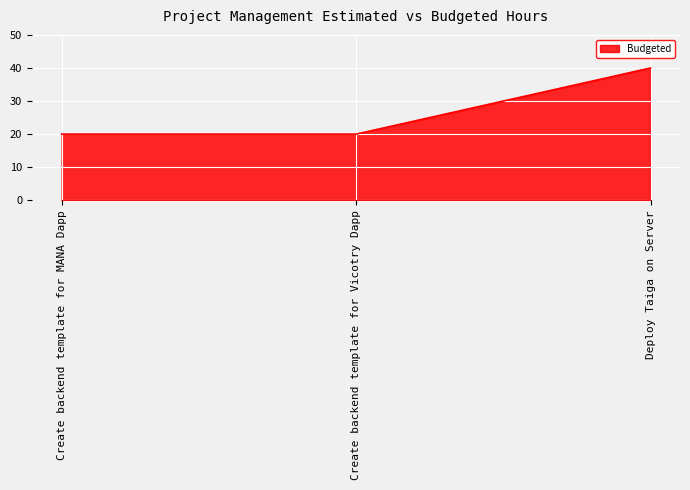

How many values are between 20 and 40?

3